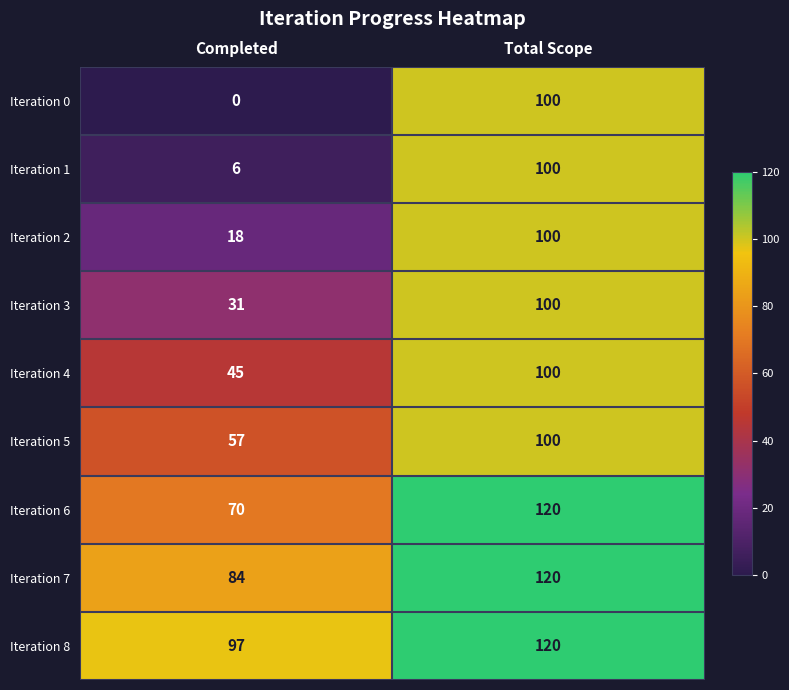

Which label corresponds to the smallest value in the chart?

Completed